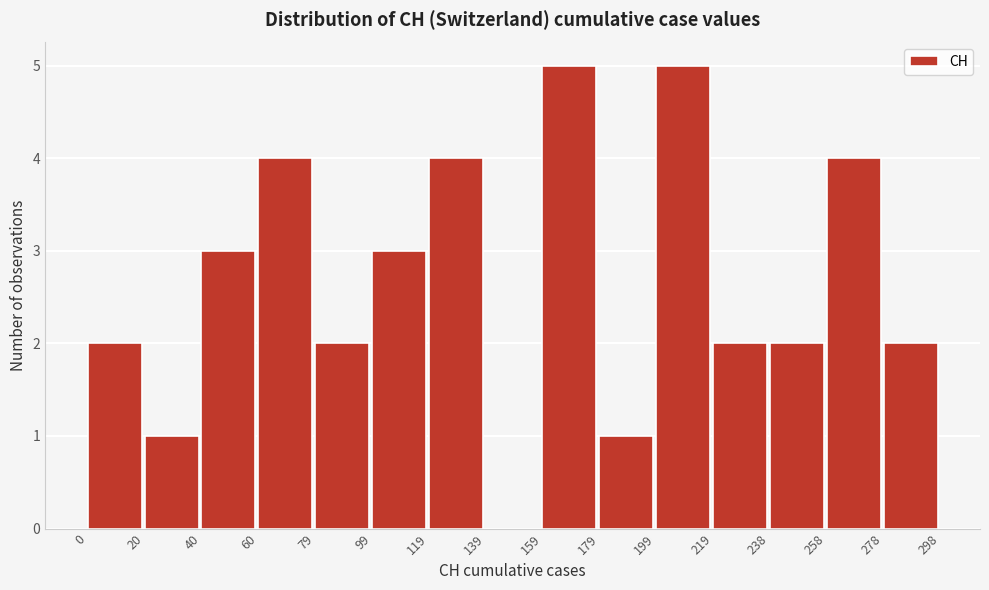

Reading left to right, list every bar in this chart as the range it spans on the x-axis followed by its height. The values are not printed on the chart, so give them approximately, as read against the axis.

0 to 20: 2
20 to 40: 1
40 to 60: 3
60 to 79: 4
79 to 99: 2
99 to 119: 3
119 to 139: 4
139 to 159: 0
159 to 179: 5
179 to 199: 1
199 to 219: 5
219 to 238: 2
238 to 258: 2
258 to 278: 4
278 to 298: 2